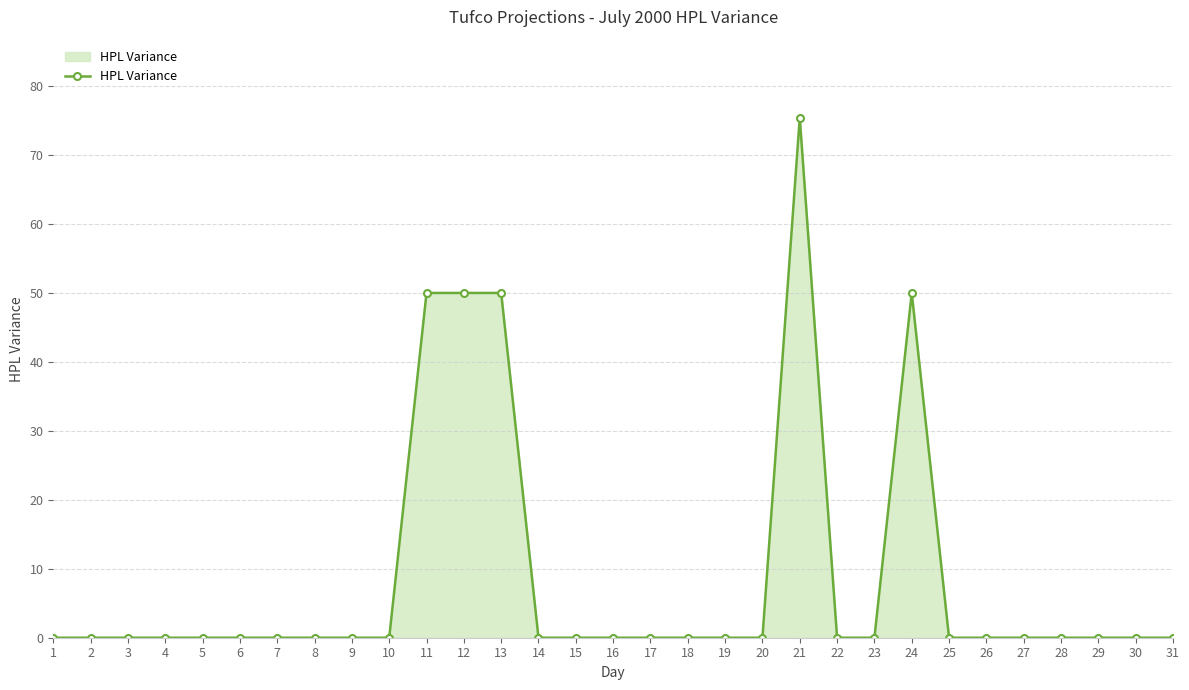

At which category does the chart reach its peak across all series?

21